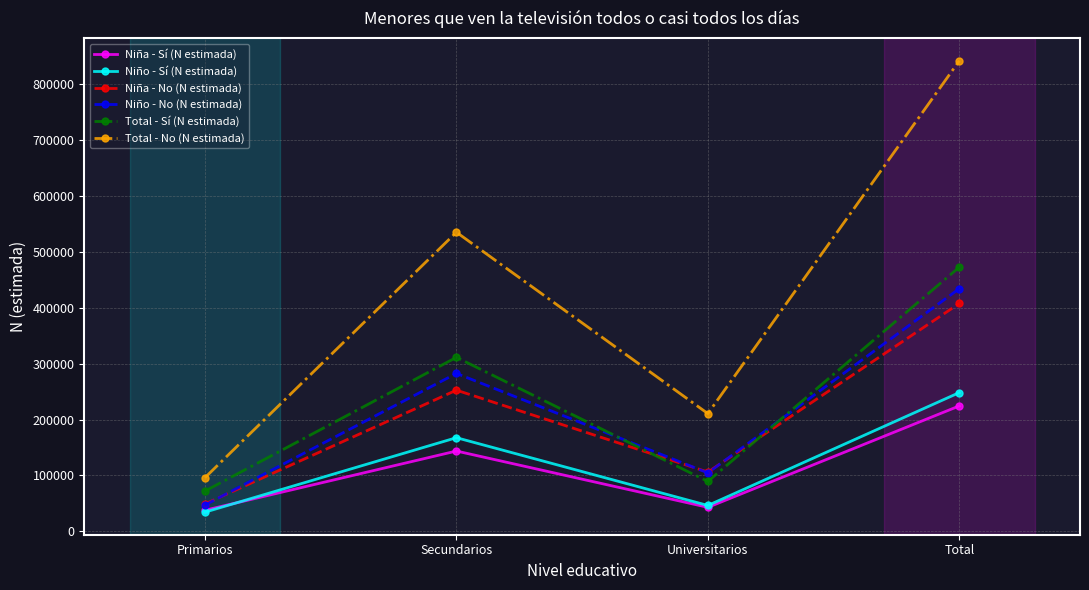

What is the difference between the highest and lowest values at Total?

617379